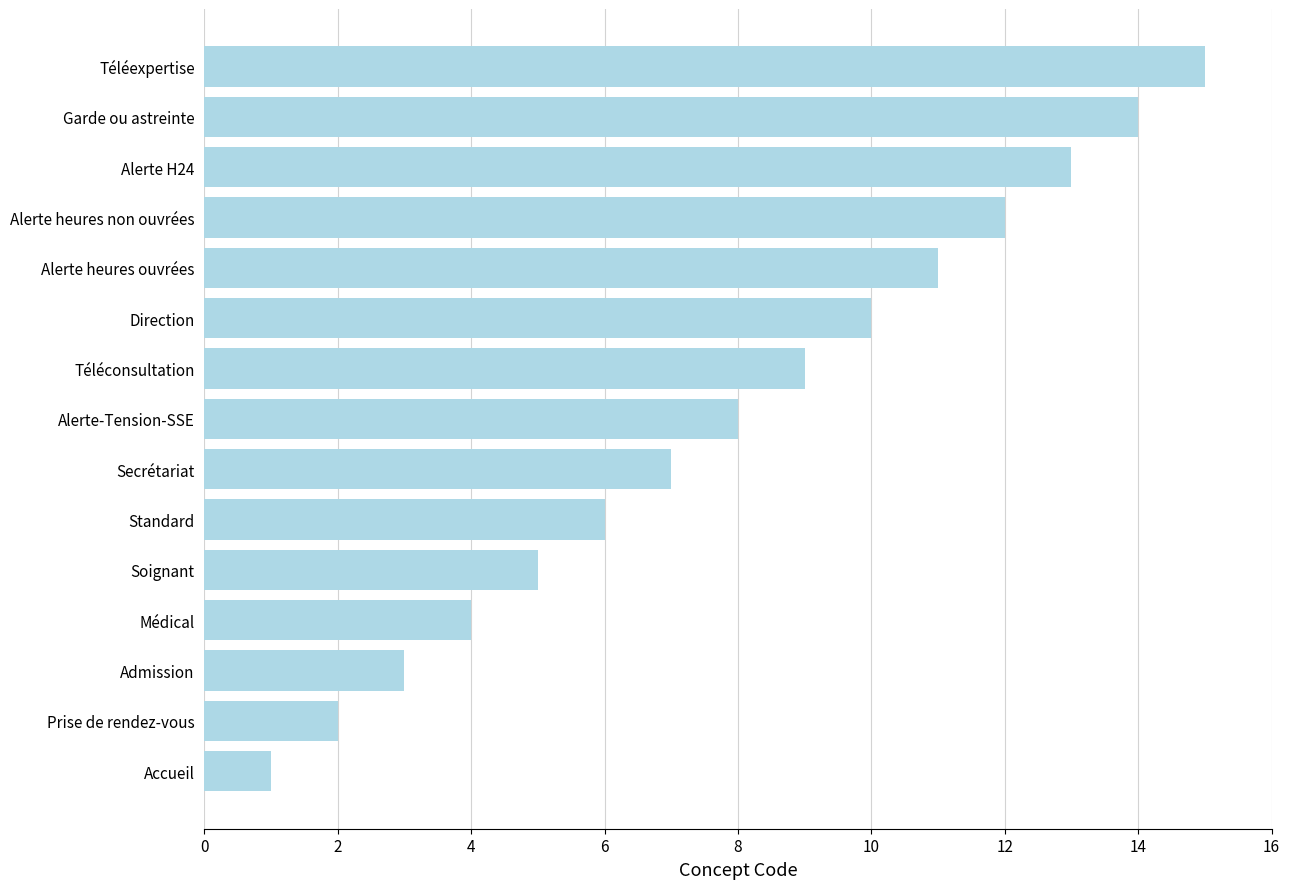

List the labels in order of value, largest first.

Téléexpertise, Garde ou astreinte, Alerte H24, Alerte heures non ouvrées, Alerte heures ouvrées, Direction, Téléconsultation, Alerte-Tension-SSE, Secrétariat, Standard, Soignant, Médical, Admission, Prise de rendez-vous, Accueil